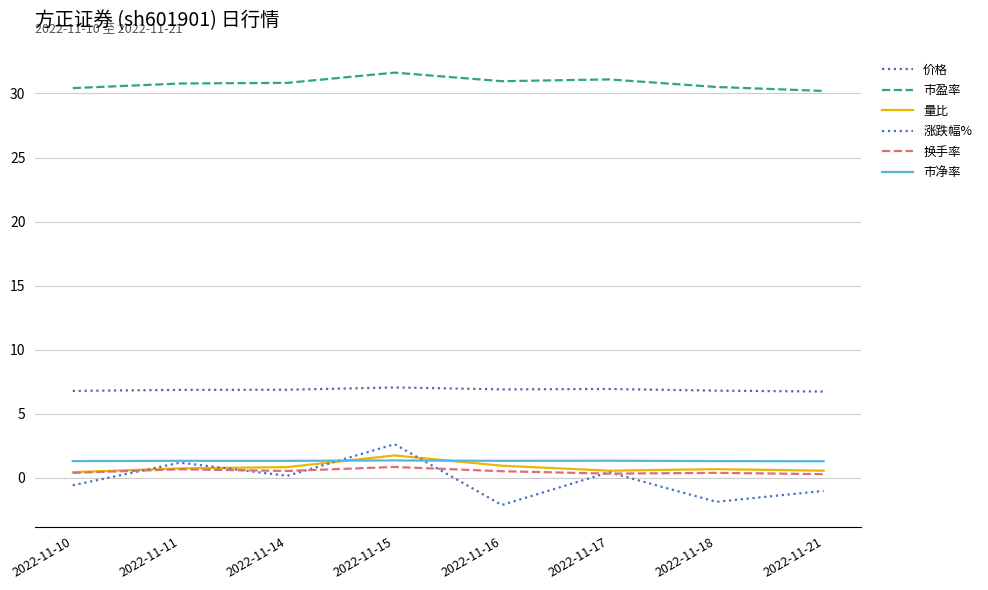

What are all the series names shown in the legend?

价格, 市盈率, 量比, 涨跌幅%, 换手率, 市净率